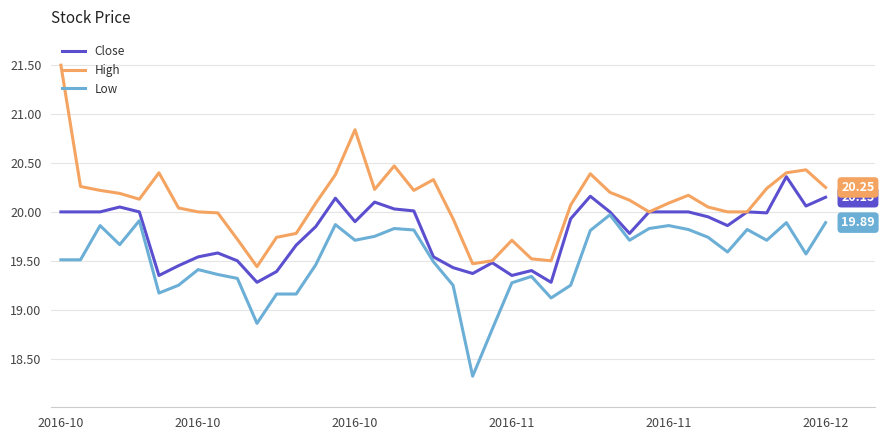

What are all the series names shown in the legend?

Close, High, Low